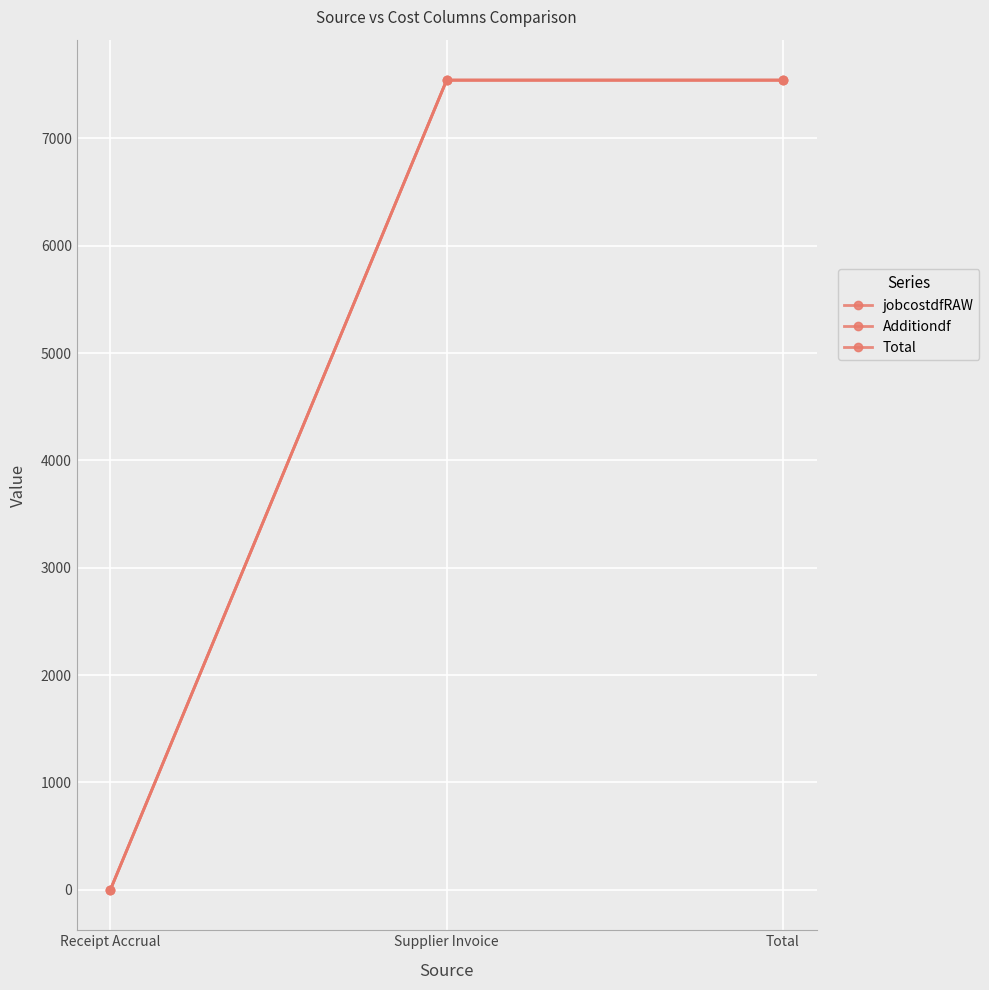

Does the chart have visible grid lines?

Yes